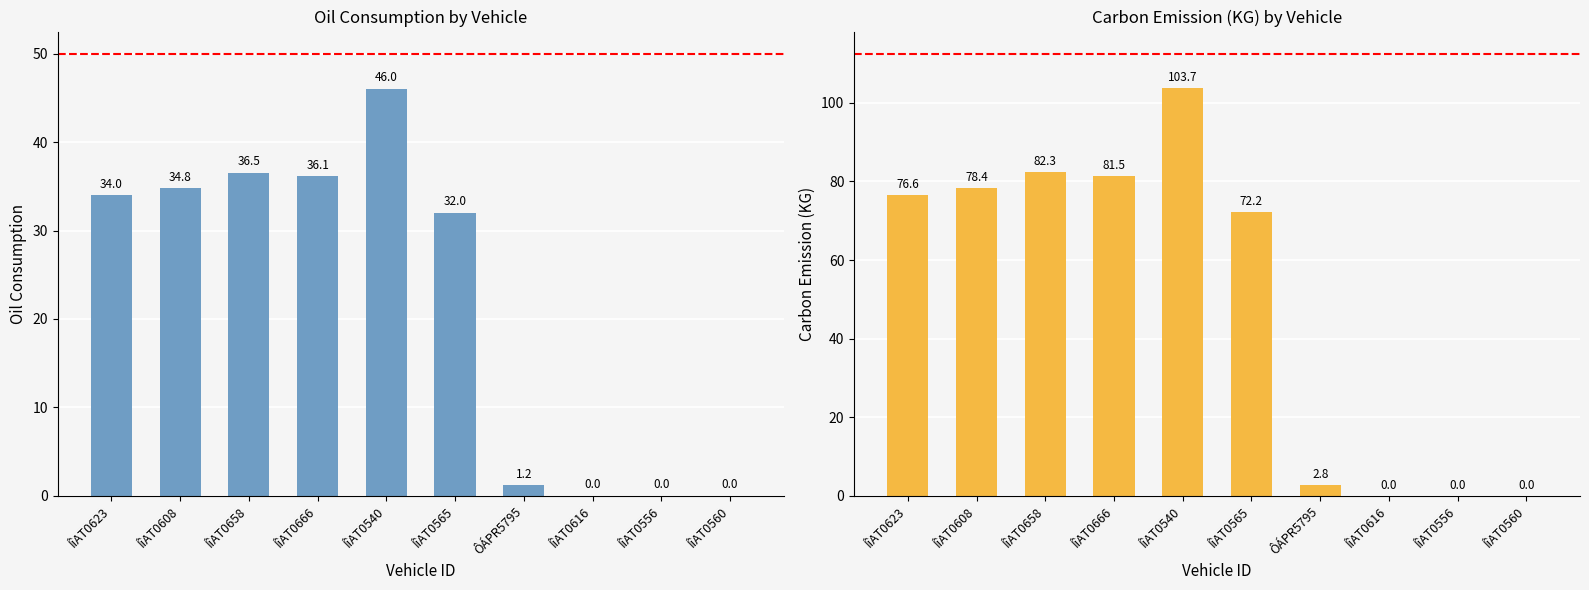

Where is Oil Consumption nearest to the value 23?

ÍîAT0565